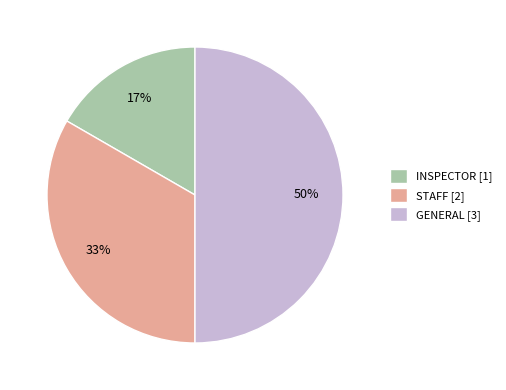

Is it true that GENERAL is 50% of the pie?

True